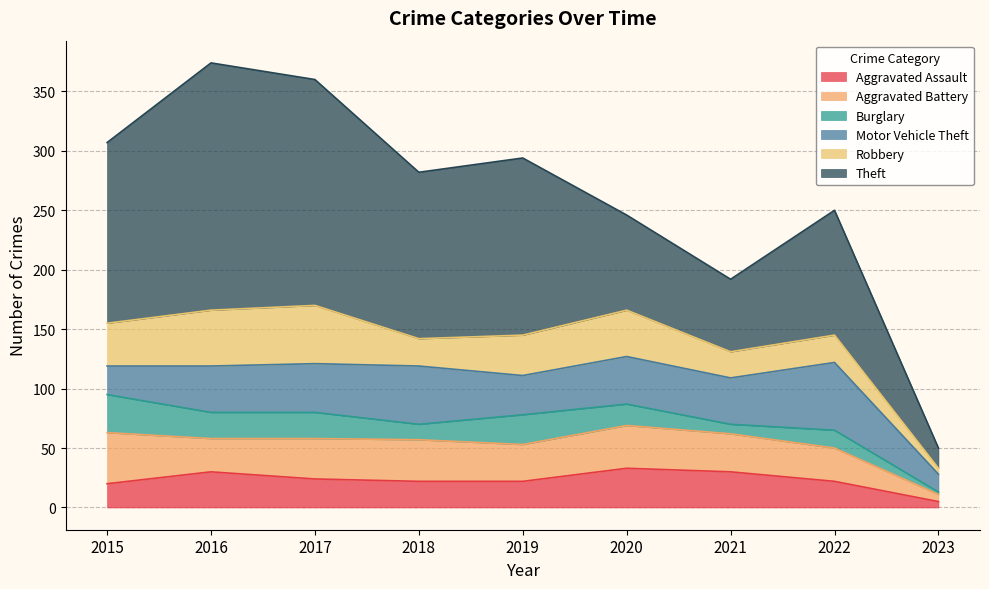

What is the average value of the Burglary series?

17